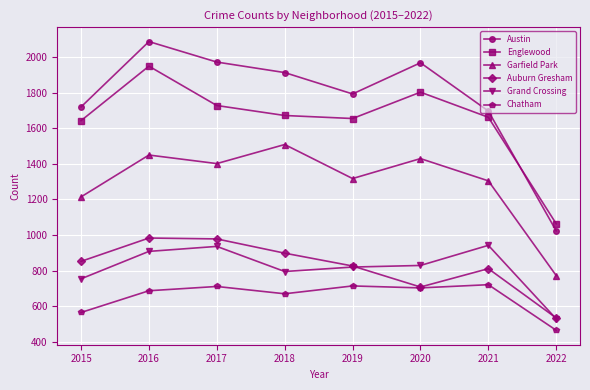

Which category has the highest value in the Austin series?

2016